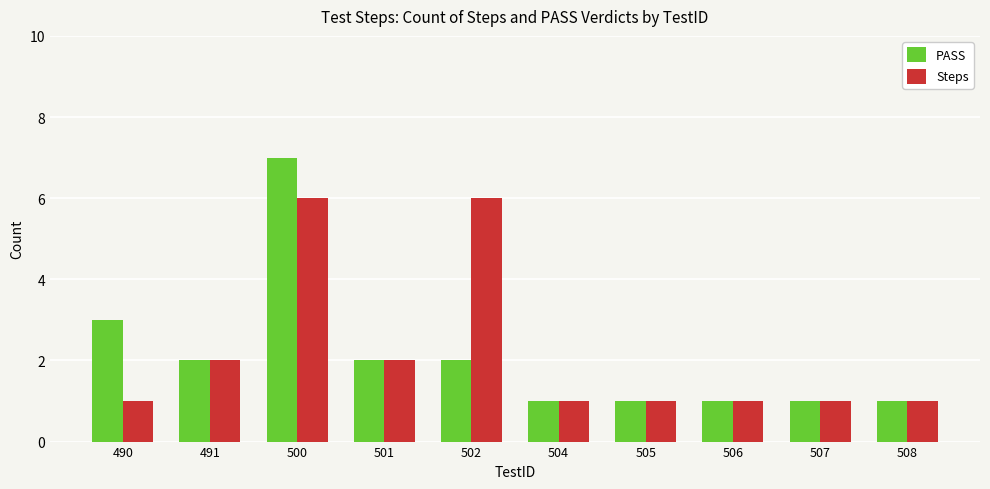

At which category is the sum across all series the highest?

500